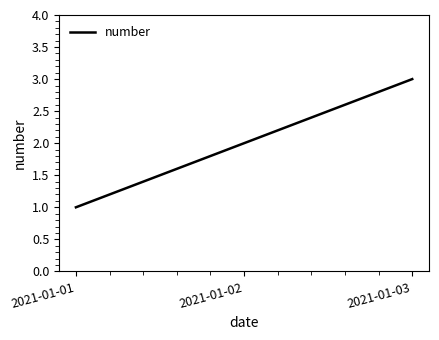

What is the greatest value displayed?

3